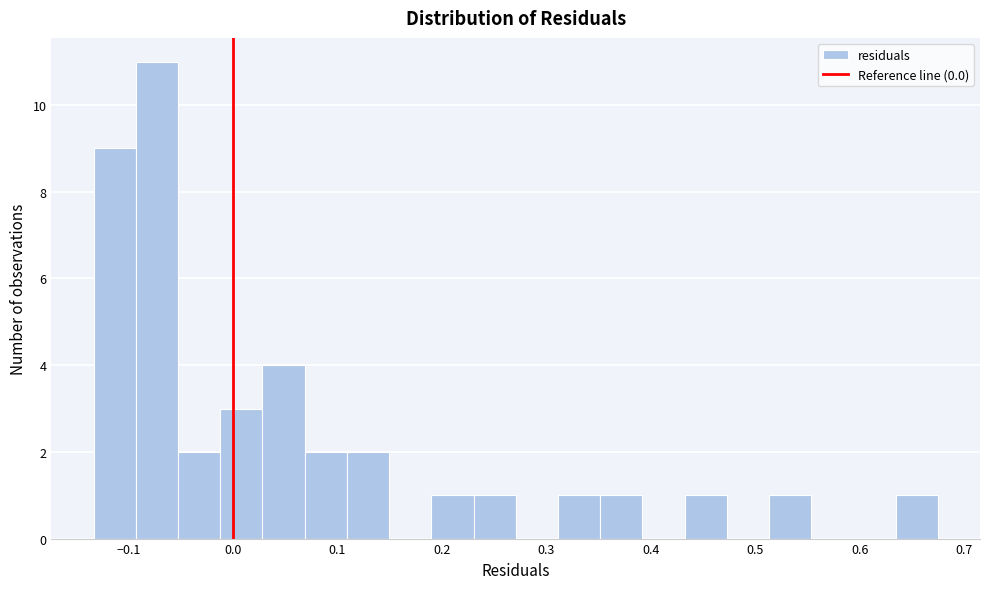

How tall is the bar that spans -0.13 to -0.09 on the x-axis? Neither the bar edges nor the heights are printed on the chart, so give them approximately, as read against the axes.

9